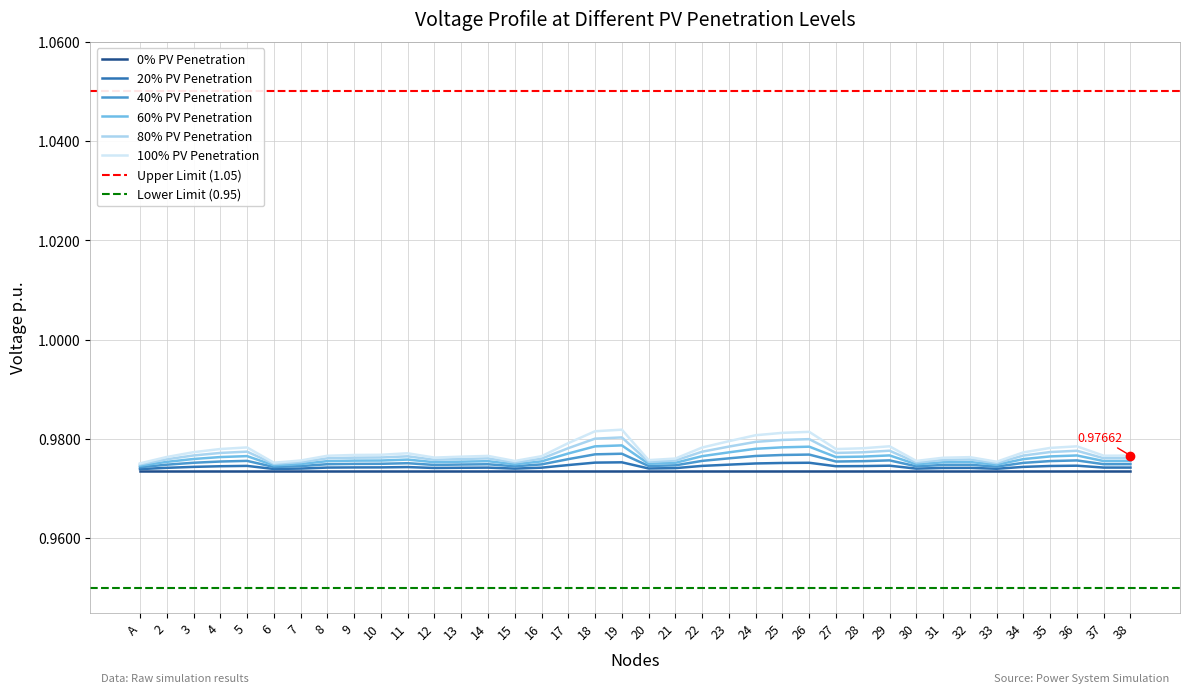

Which series has the largest range (max minus min)?

100% PV Penetration